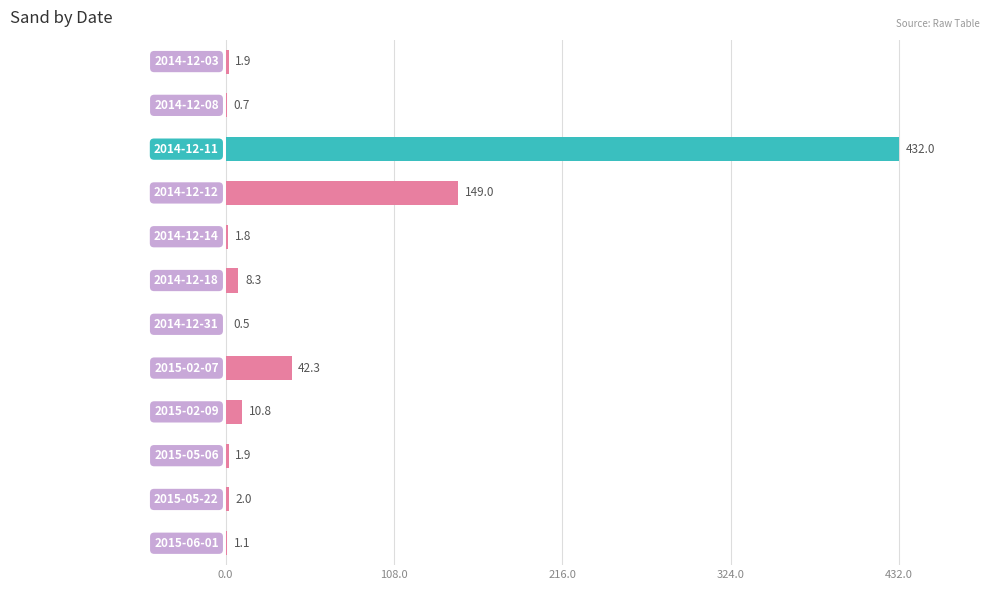

What is the maximum value shown in the chart?

432.0